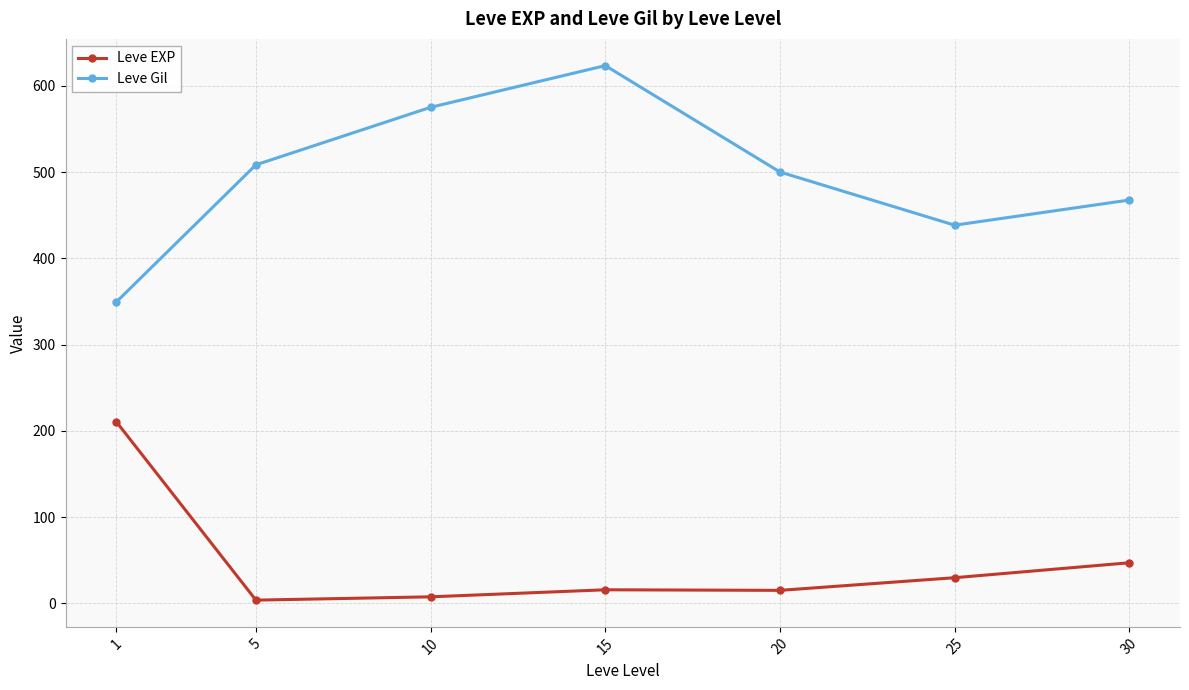

What is the sum of the Leve Gil values at 10 and 1?

924.2